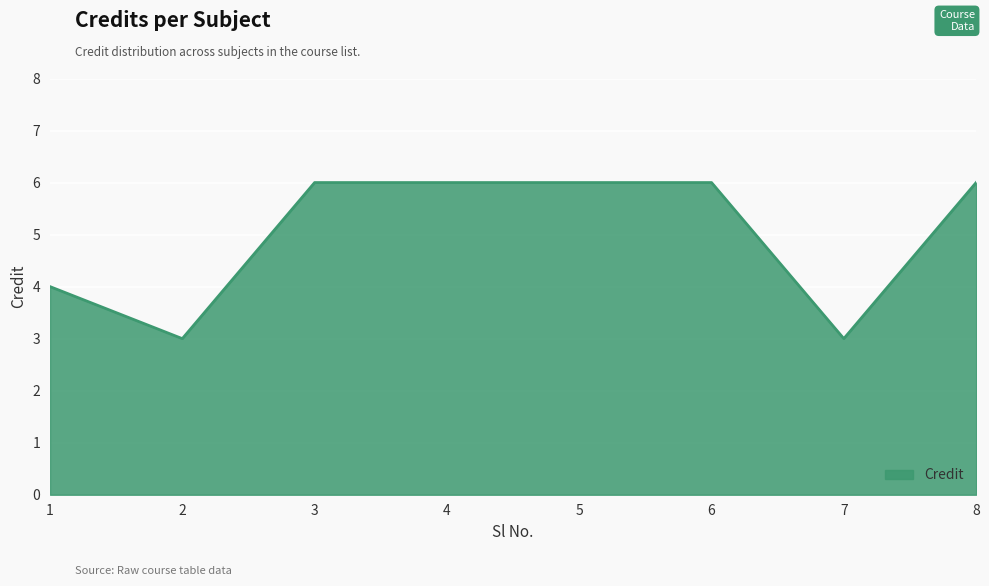

True or false: the data shows 6 at 8.

True